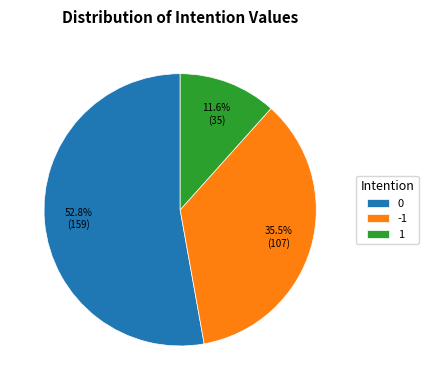

How many slices are in this pie chart?

3